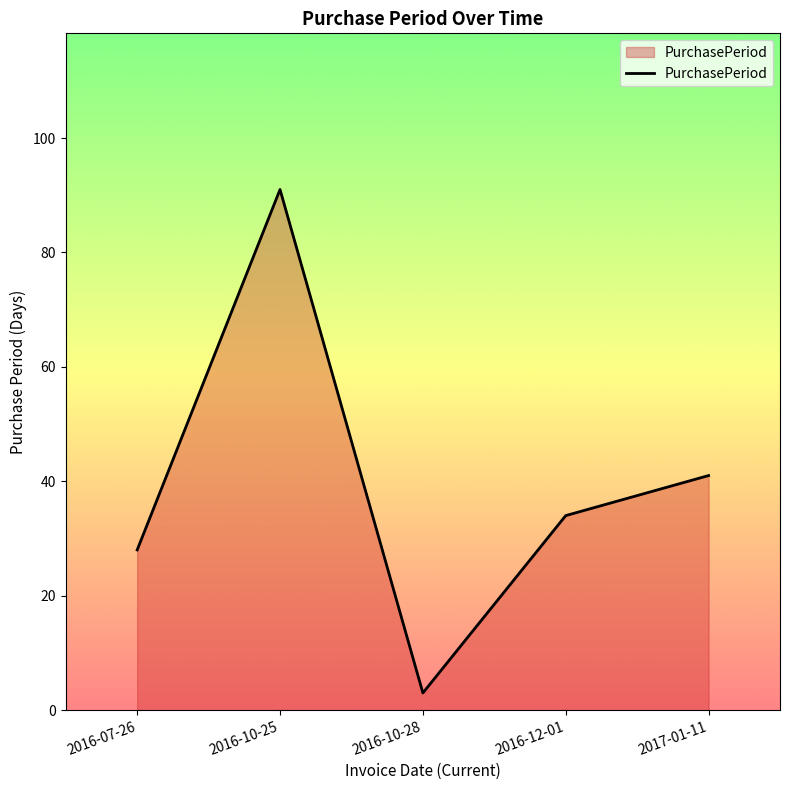

Reading left to right, what are all the values shown in this chart?

2016-07-26=28	2016-10-25=91	2016-10-28=3	2016-12-01=34	2017-01-11=41